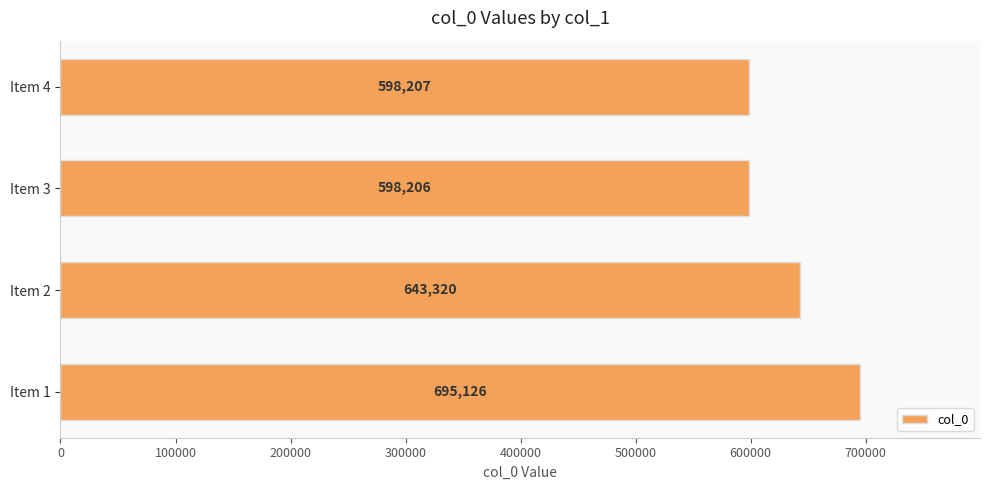

List the labels in order of value, largest first.

Item 1, Item 2, Item 4, Item 3